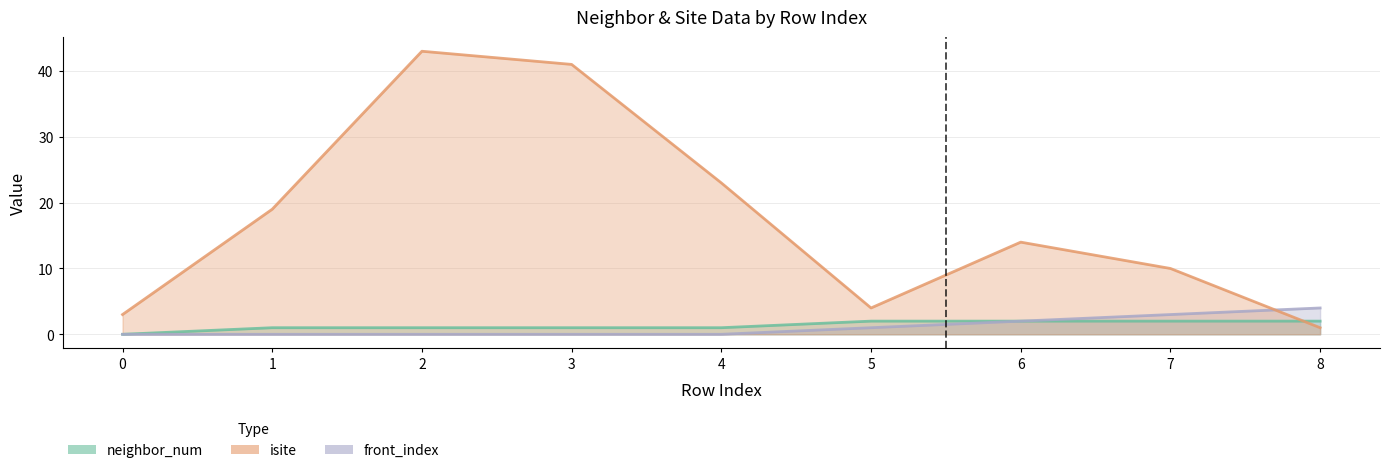

What is the sum of the front_index values at 8 and 1?

4